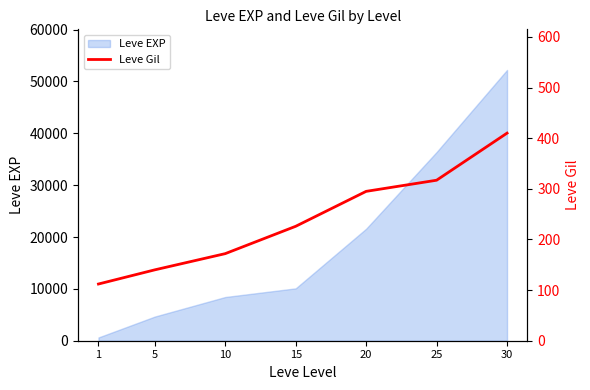

How many values exceed 226?

3